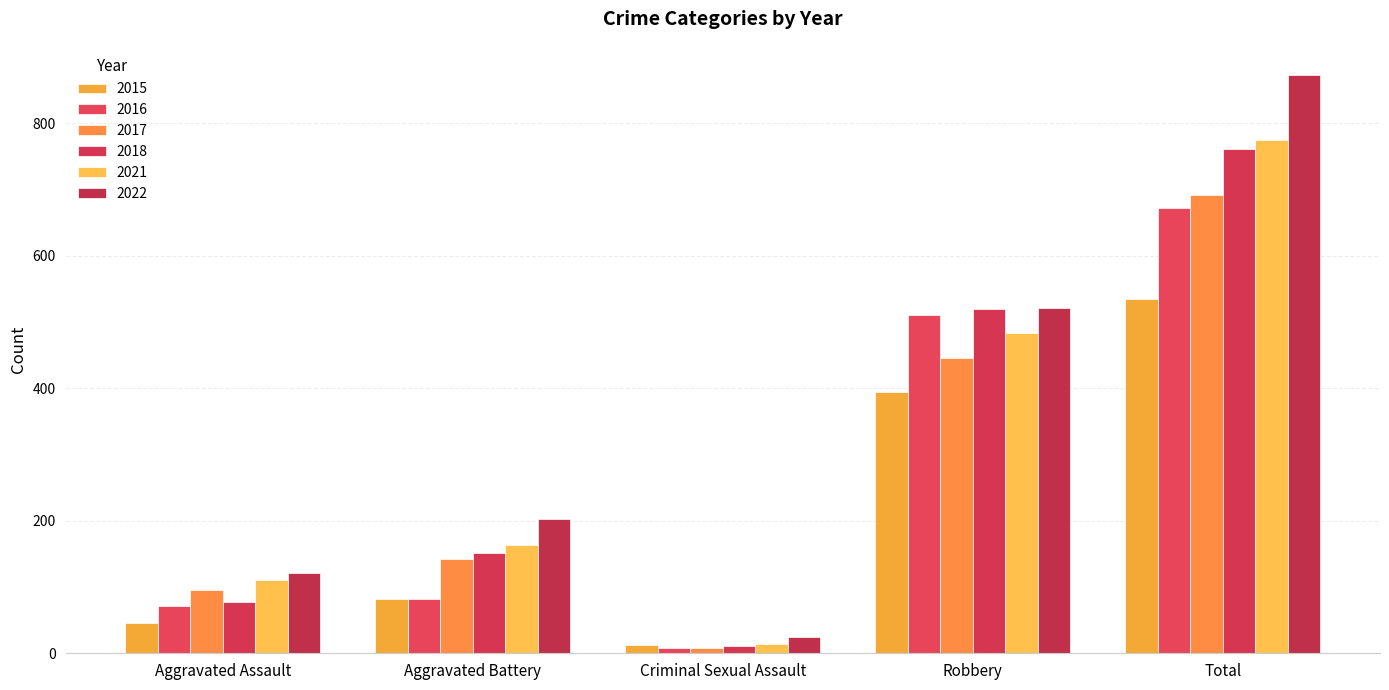

Does the chart contain any negative values?

No